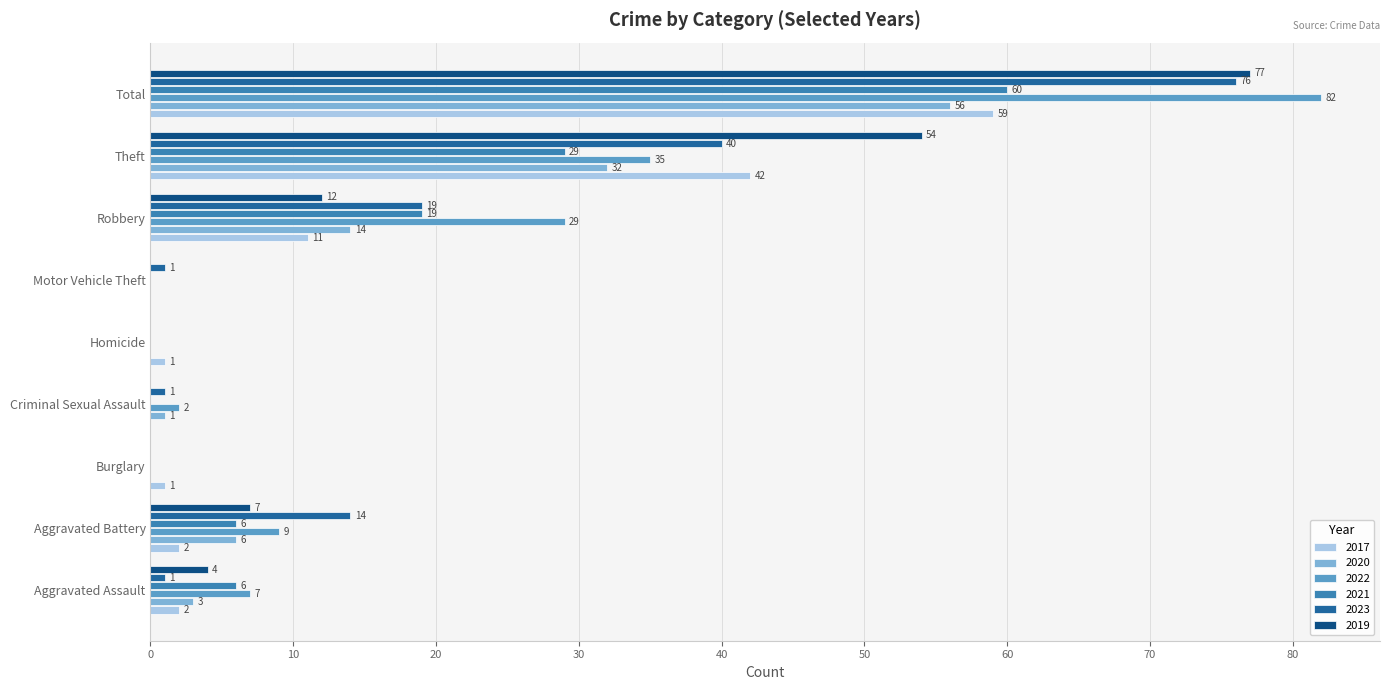

What is the sum of all 2023 values?

152